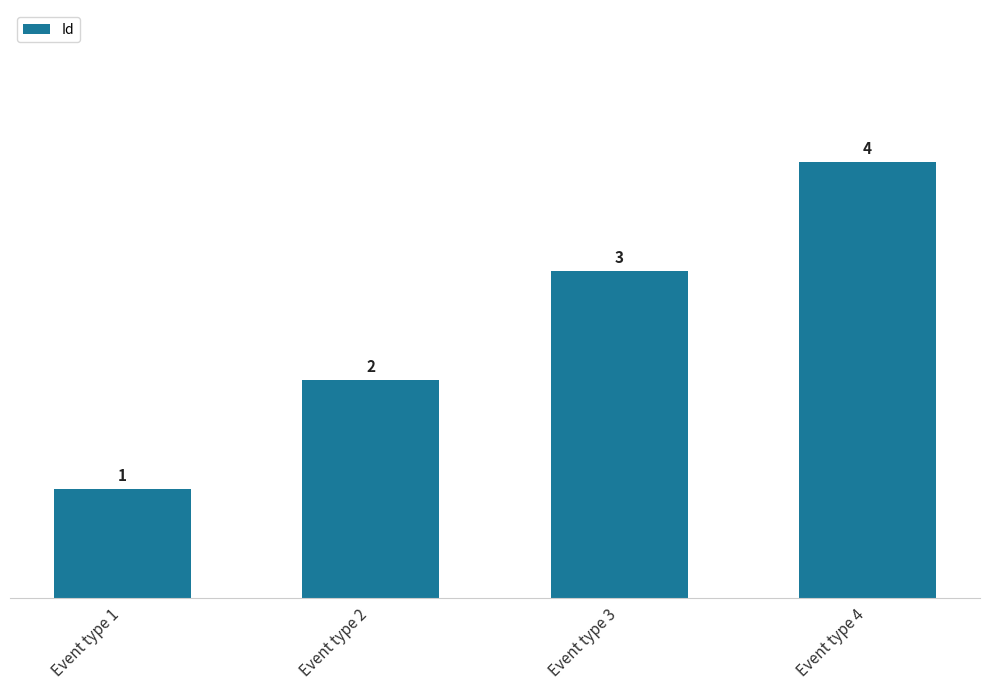

List the labels in order of value, largest first.

Event type 4, Event type 3, Event type 2, Event type 1